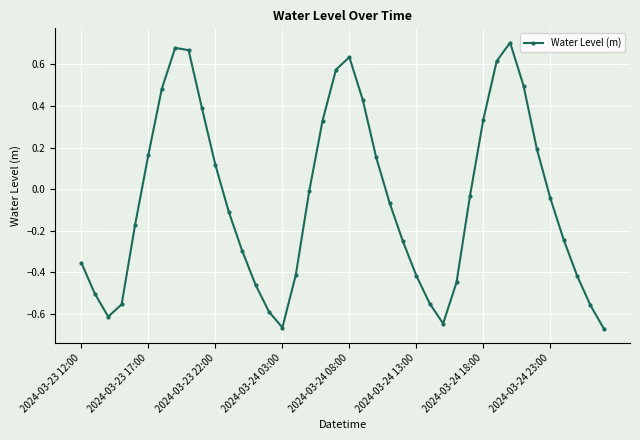

How many points are higher than both their immediate neighbors (excluding endpoints)?

3